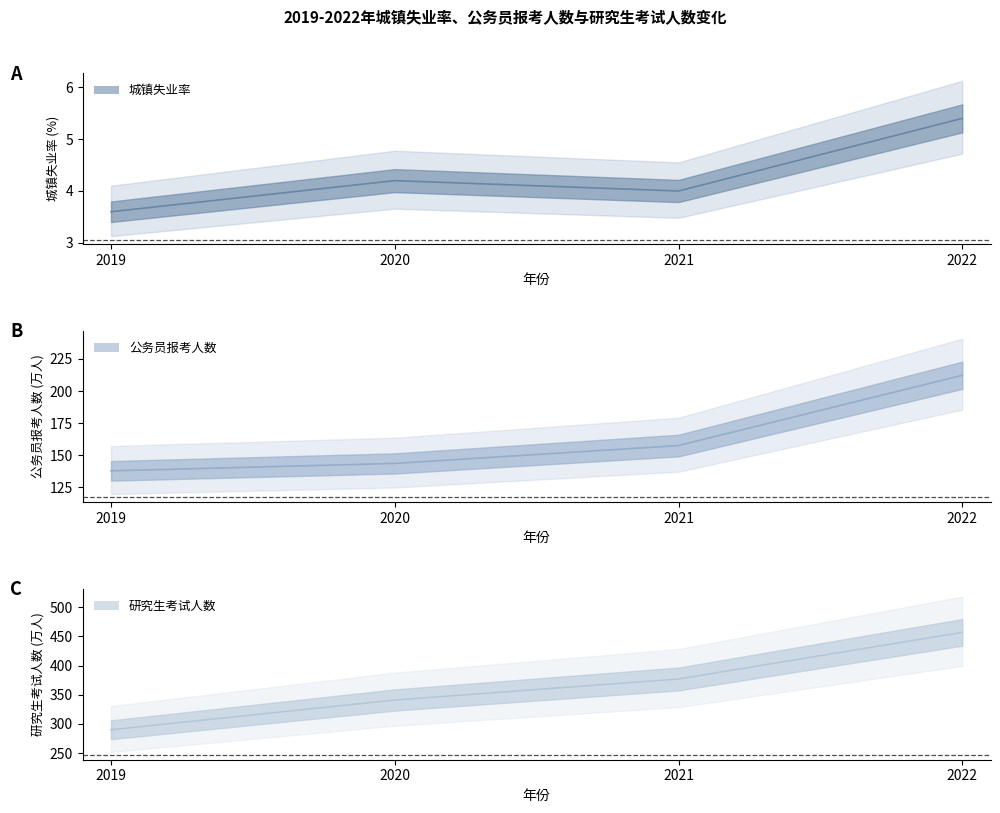

True or false: 研究生考试人数 and 城镇失业率 intersect in this chart.

False